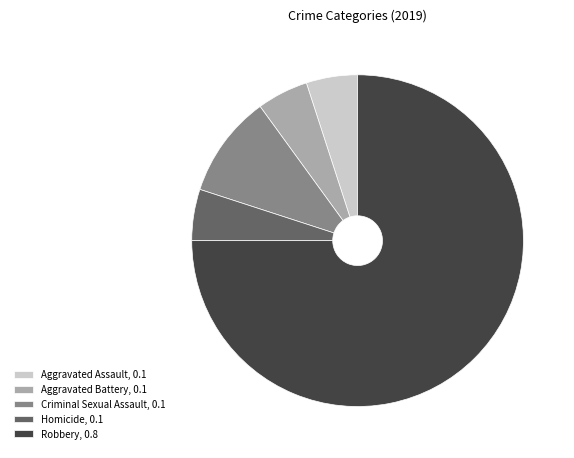

Which slice represents more than half of the pie?

Robbery